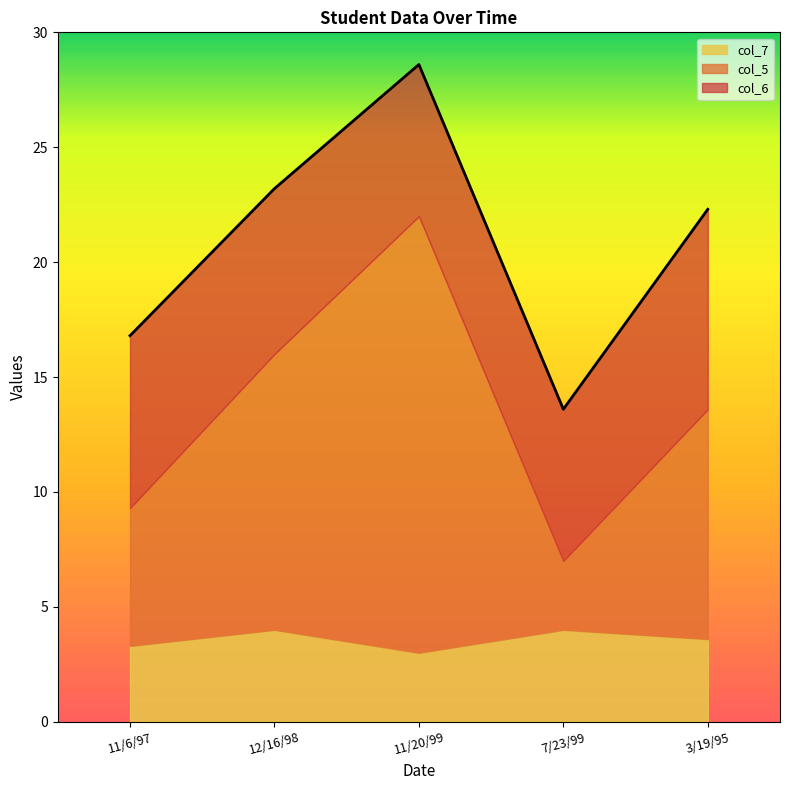

True or false: col_6 and col_5 cross at least once.

False